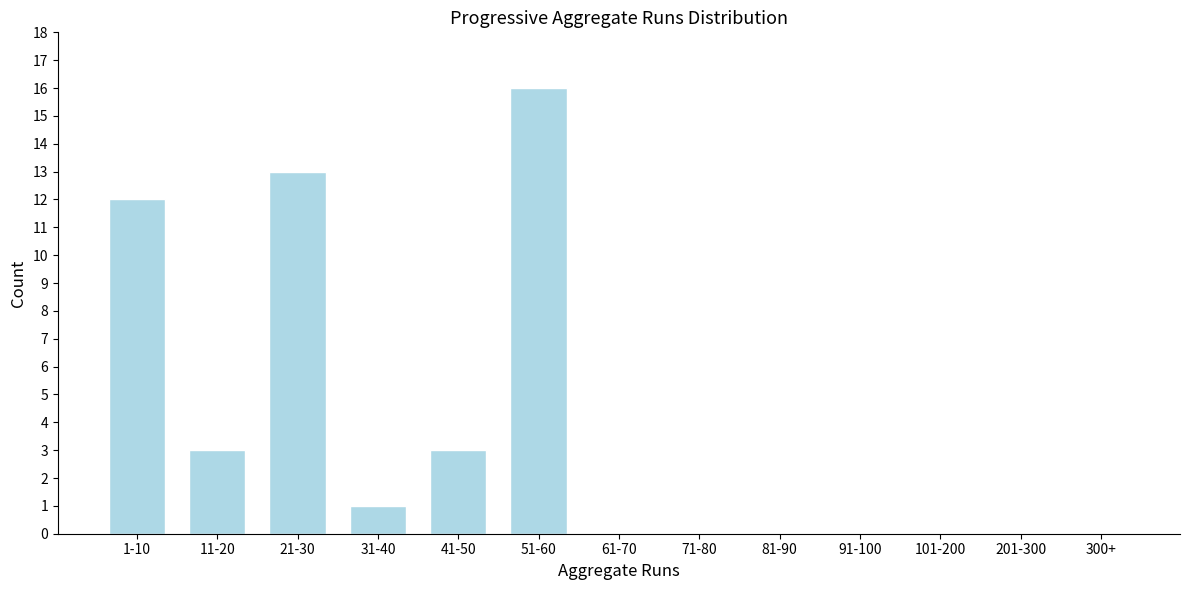

Reading left to right, extract all data points from this chart.

1-10=12	11-20=3	21-30=13	31-40=1	41-50=3	51-60=16	61-70=0	71-80=0	81-90=0	91-100=0	101-200=0	201-300=0	300+=0